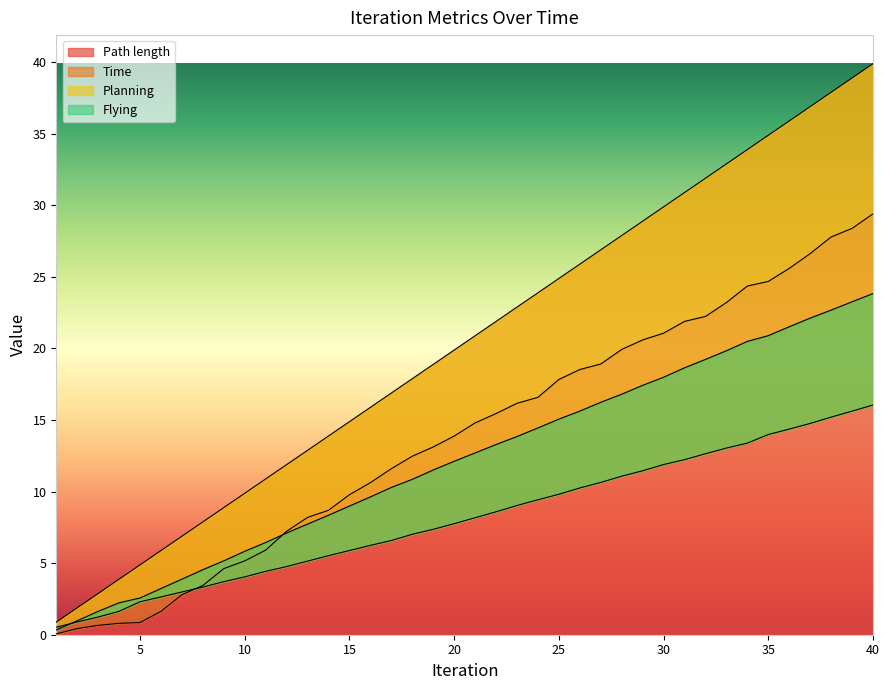

How many lines are shown in the chart?

4